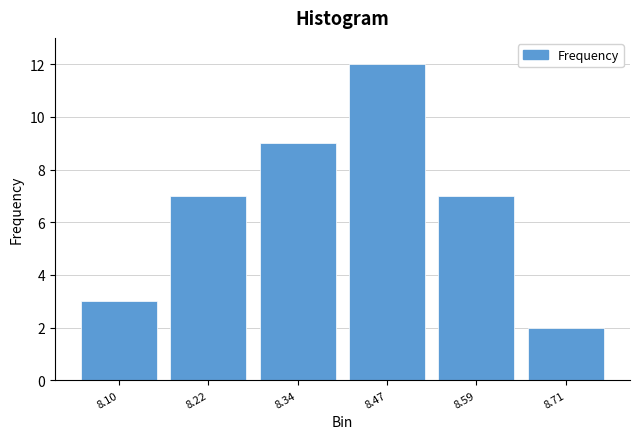

How tall is the bar that spans 8.40 to 8.52 on the x-axis? Neither the bar edges nor the heights are printed on the chart, so give them approximately, as read against the axes.

12